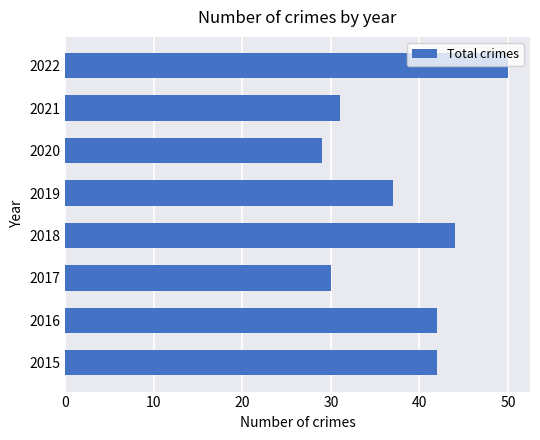

What is the sum of the values at 2015 and 2018?

86